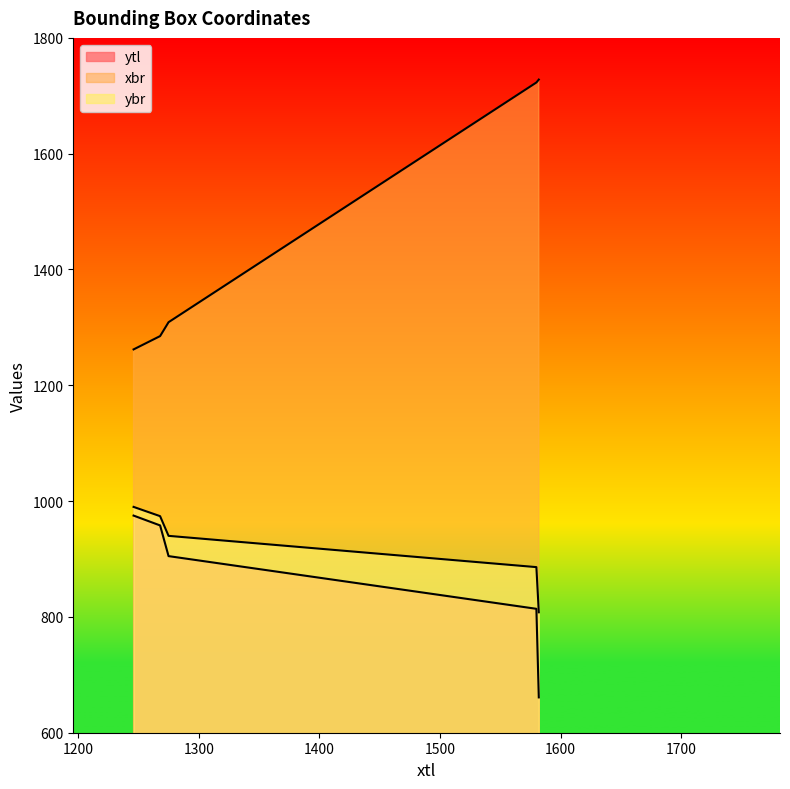

Is it true that ybr equals 974 at 1268?

True